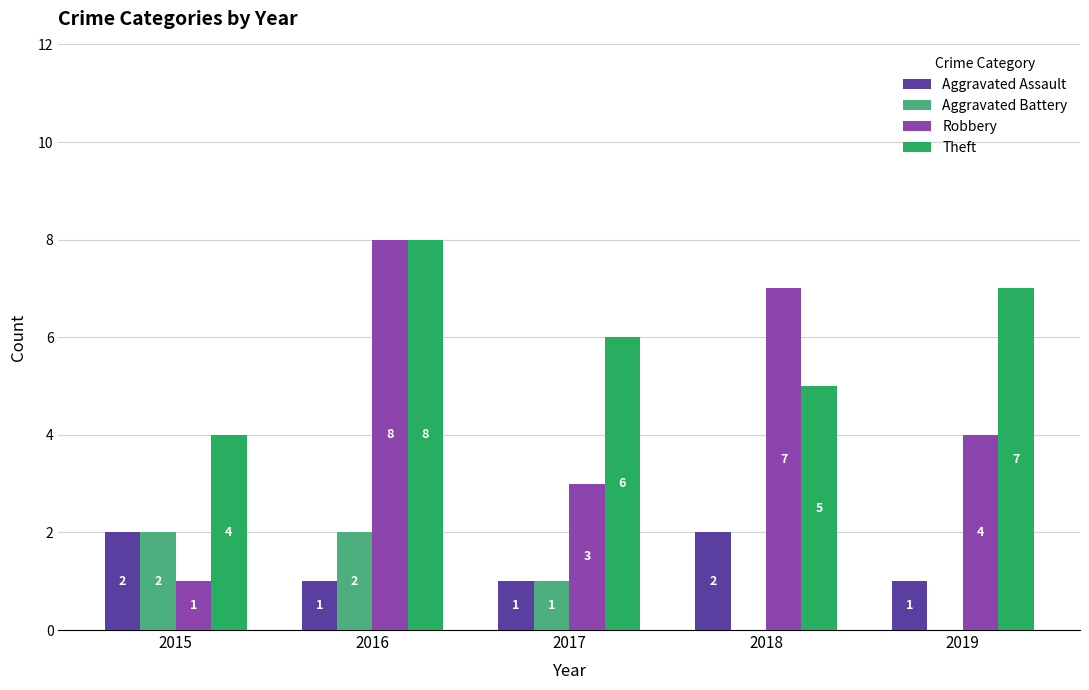

How many Aggravated Battery values are between 0 and 2?

5